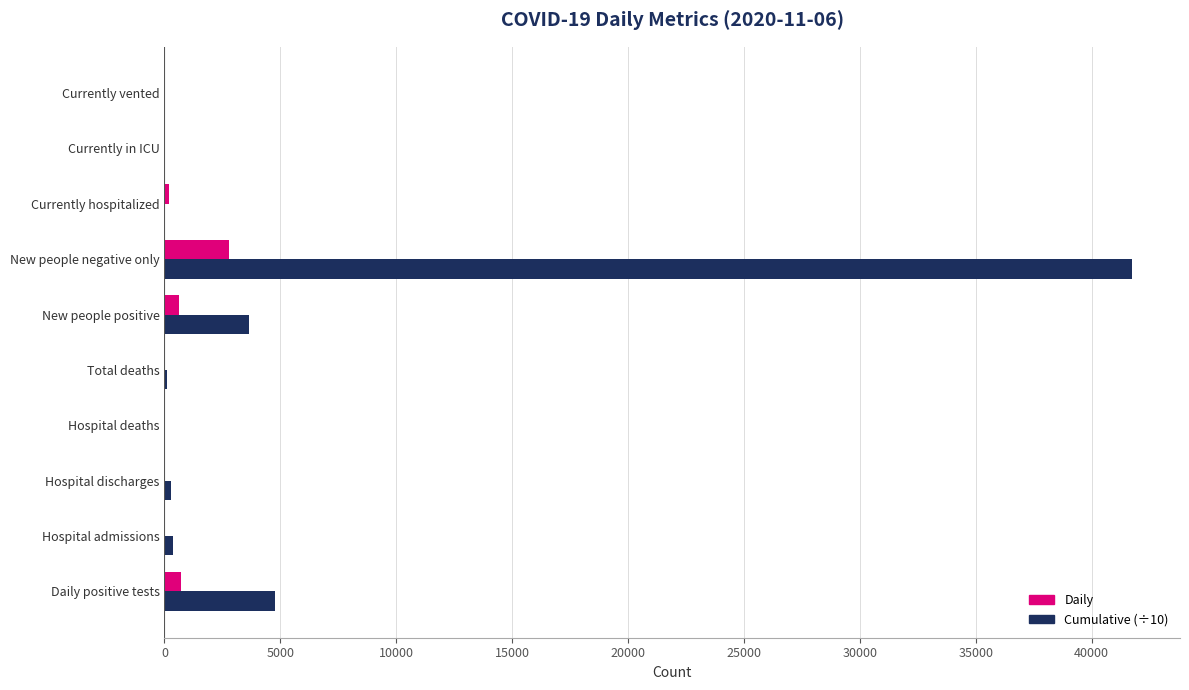

How many series are shown in this chart?

2